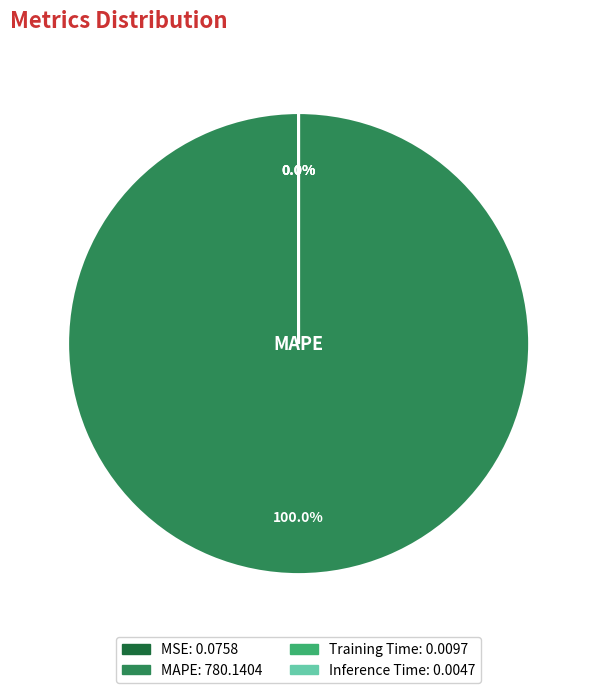

Which category accounts for the majority?

MAPE